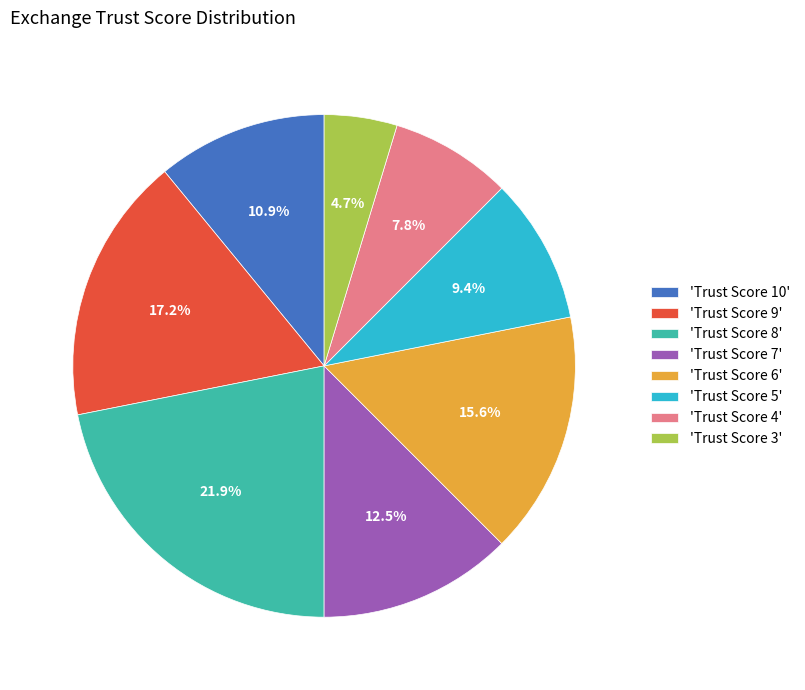

Is there any slice that represents more than half of the pie?

No